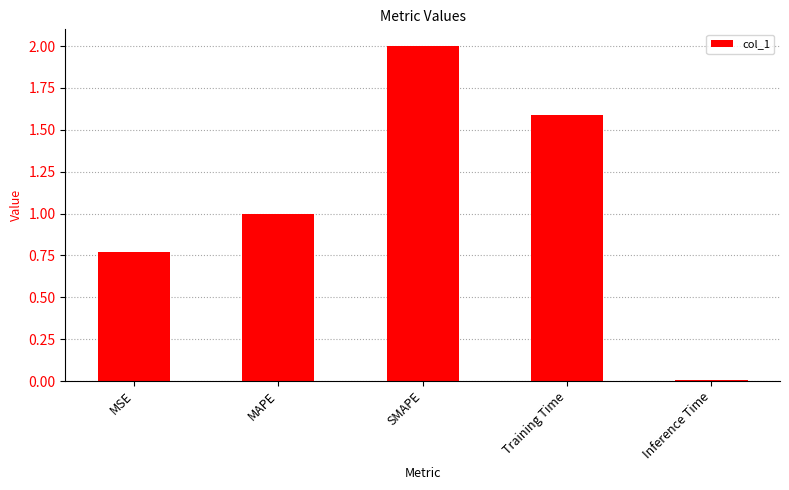

What is the change in value from MSE to SMAPE?

+1.2